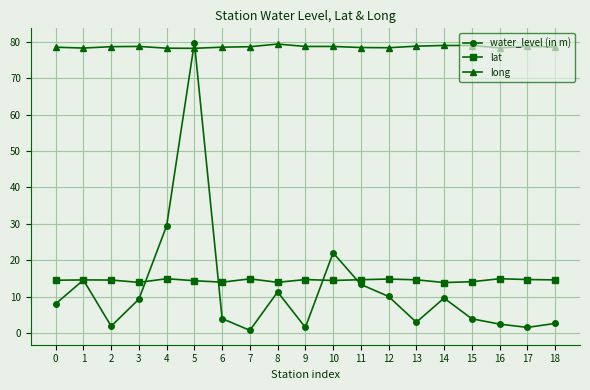

Is the value of lat at 1 greater than the value of water_level (in m) at 16?

Yes